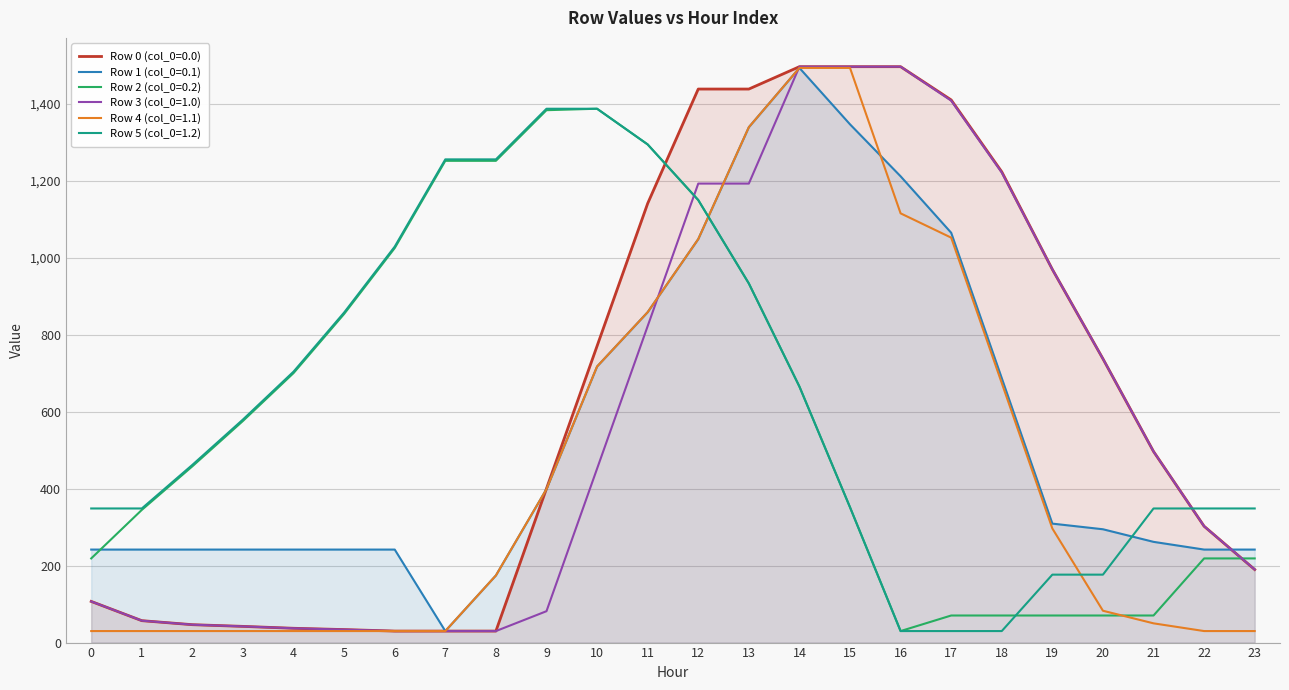

The Row 5 (col_0=1.2) series shows 348.4 at 23. True or false?

True